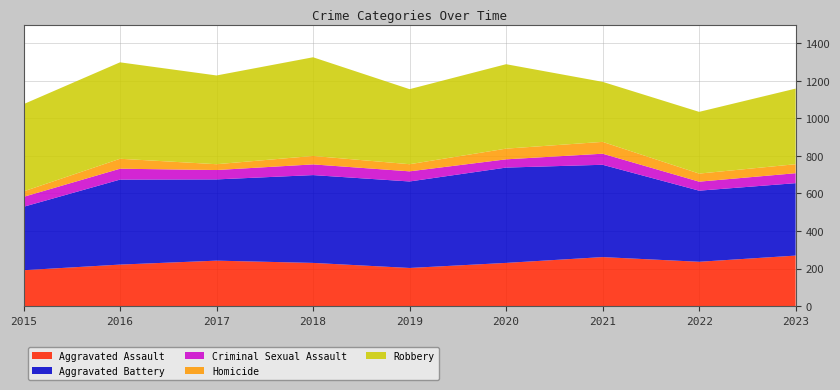

Reading right to left, transcribe all the data shown in this chart.

Aggravated Assault: 269	236	261	230	203	230	242	221	191
Aggravated Battery: 386	379	492	508	461	468	433	453	338
Criminal Sexual Assault: 53	48	59	44	54	57	50	58	53
Homicide: 48	43	63	57	38	45	31	53	29
Robbery: 403	329	320	450	400	526	473	514	465